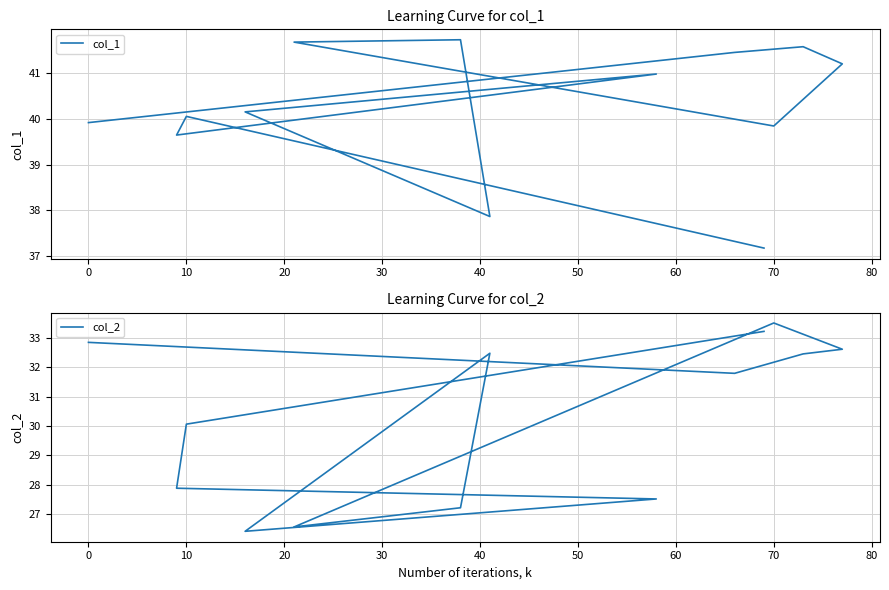

What is the spread (max minus min) of values at 70?

6.3